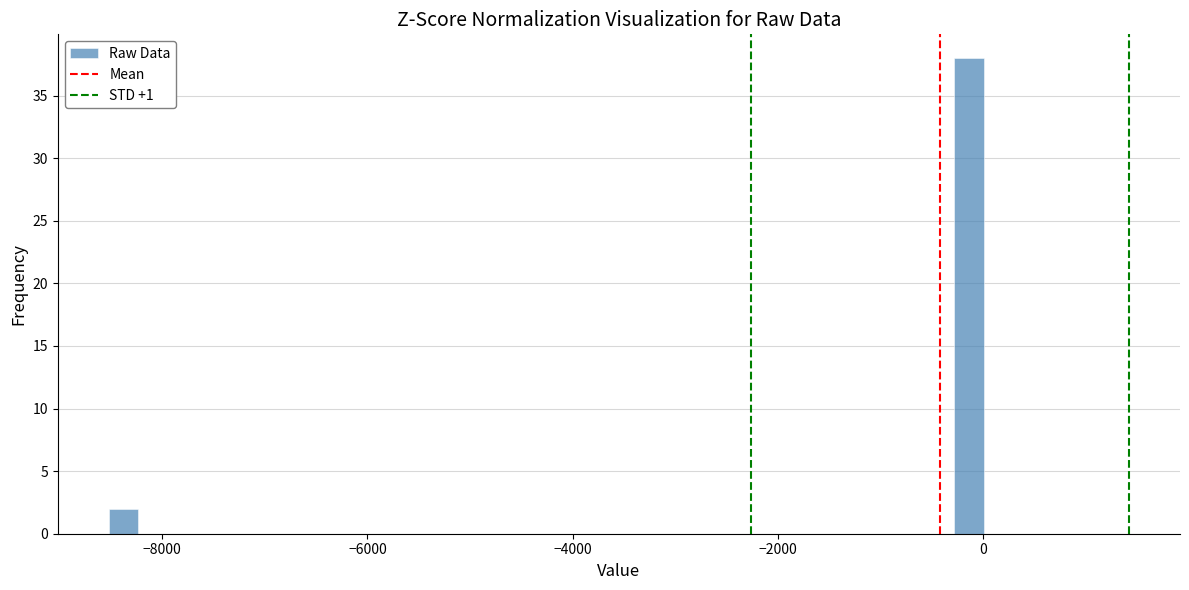

Around what value on the x-axis is the tallest bar? Give the approximate position of its centre, as read against the axis.

-200